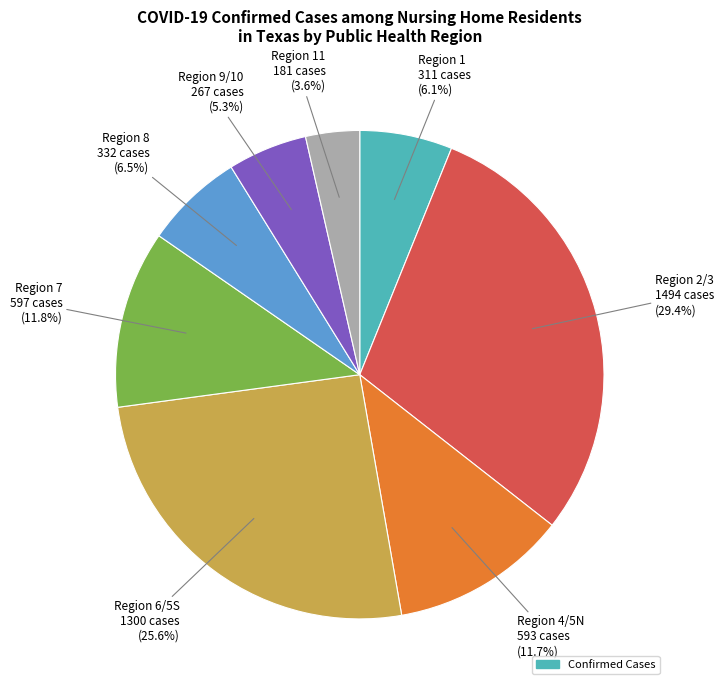

Is there a majority slice in this chart?

No